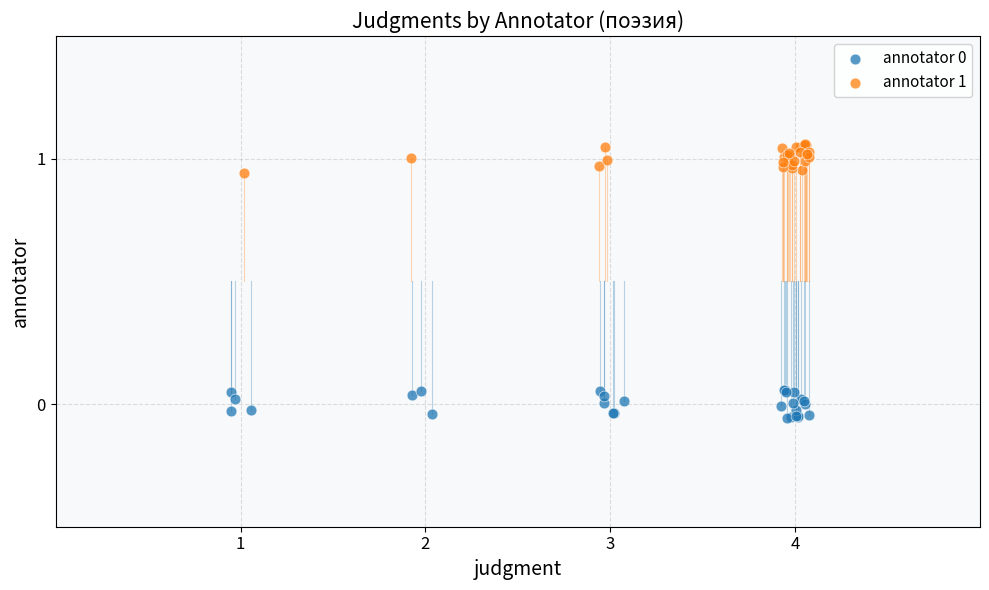

Which series reaches the maximum Y coordinate?

annotator 1